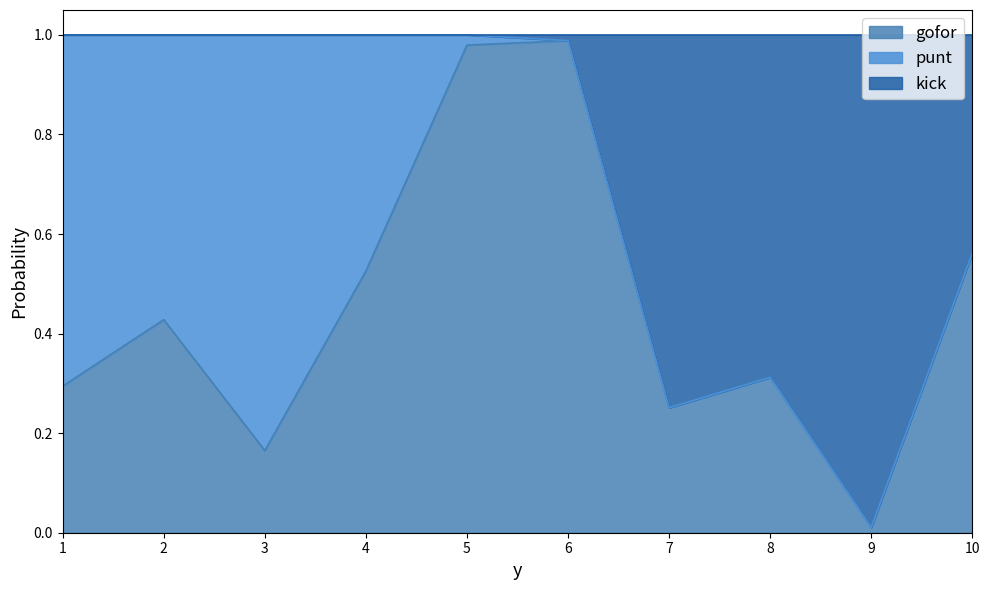

True or false: gofor has a value of 0.9 at 4.

False